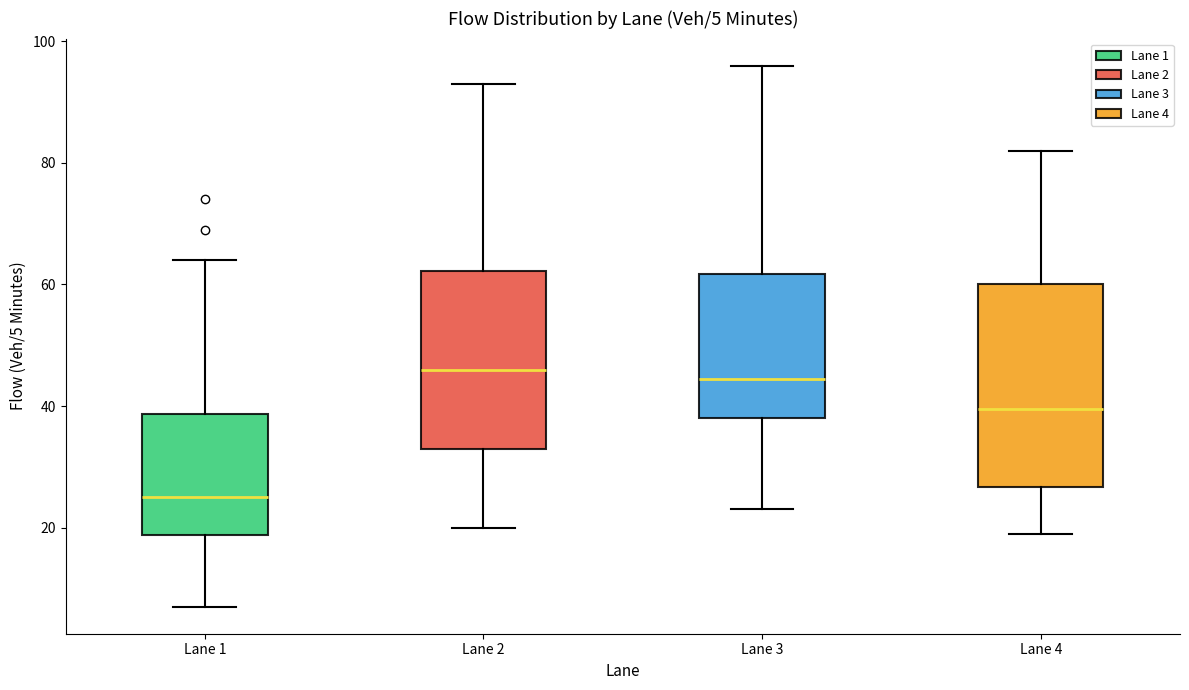

Which box is the tallest, from its lower edge to its upper edge?

Lane 4